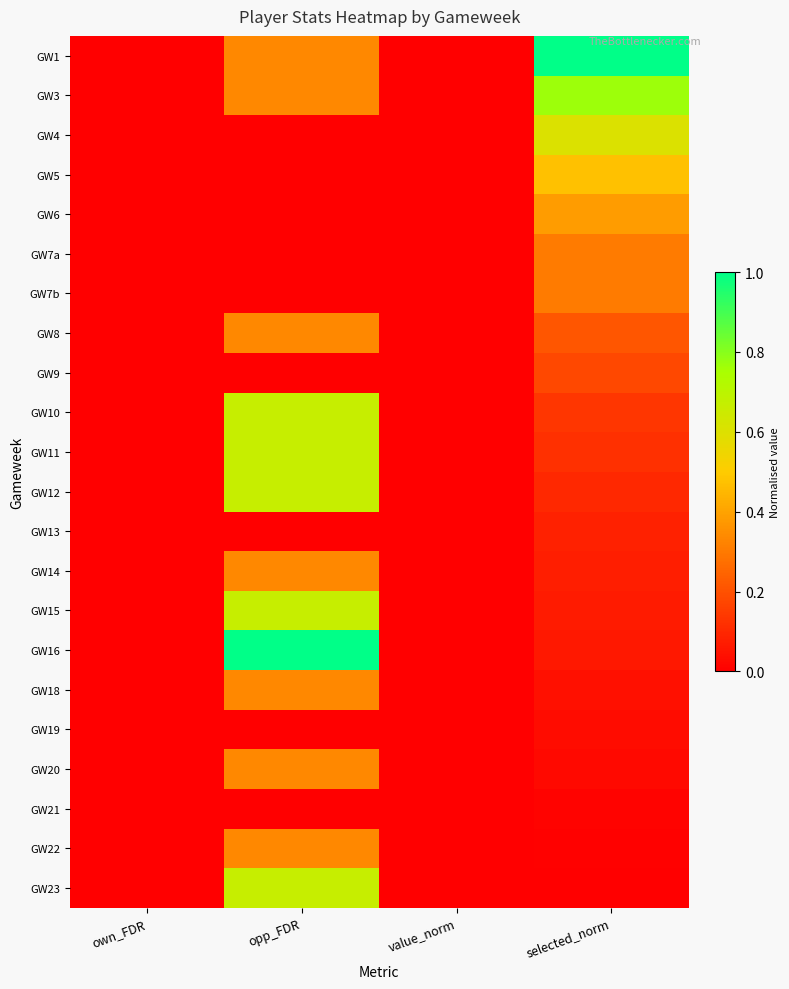

What is the difference between the highest and lowest values at opp_FDR?

1.0